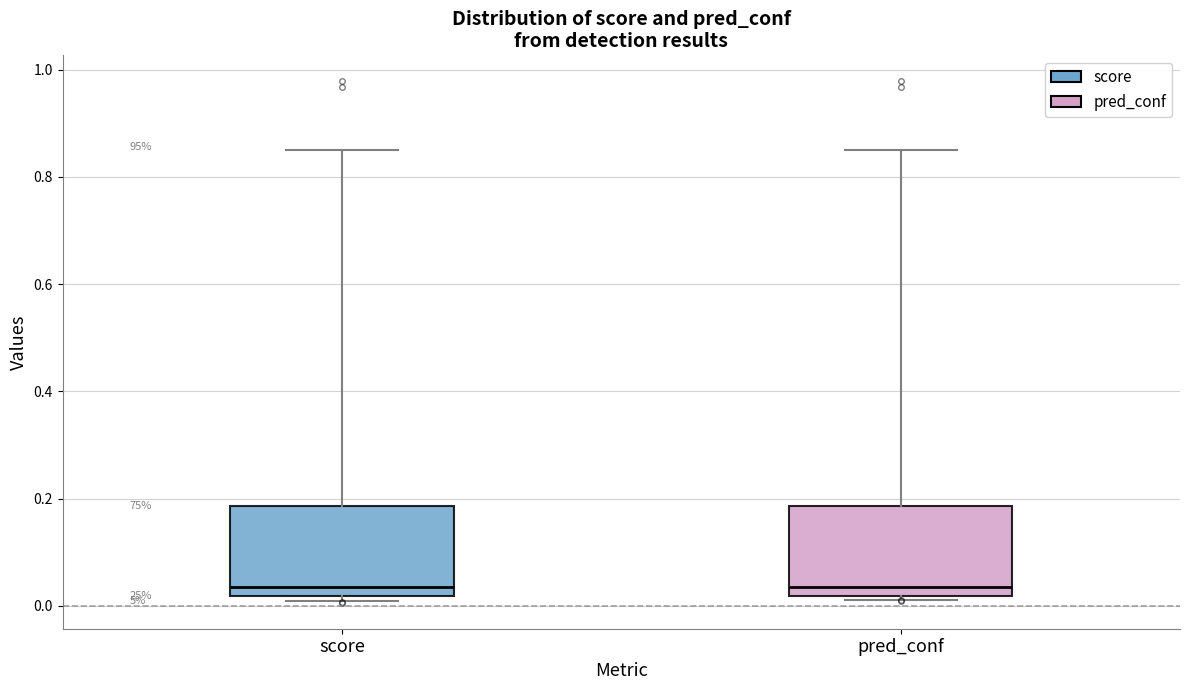

Where does the upper whisker of the box for pred_conf end on the y-axis? The values are not printed on the chart, so give them approximately, as read against the axis.

0.84